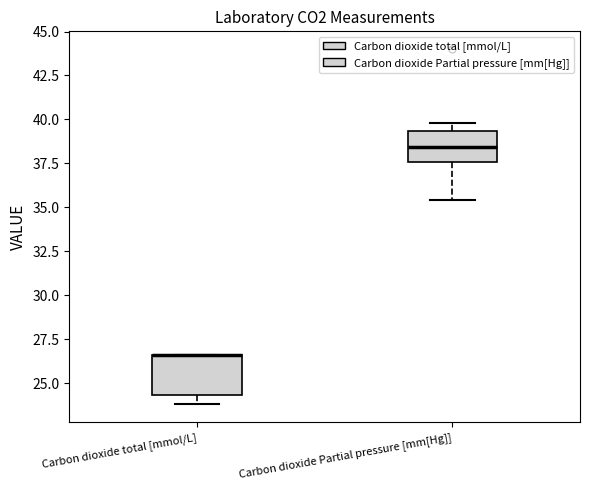

Where is the lower edge of the box for Carbon dioxide total [mmol/L] on the y-axis? The values are not printed on the chart, so give them approximately, as read against the axis.

24.5